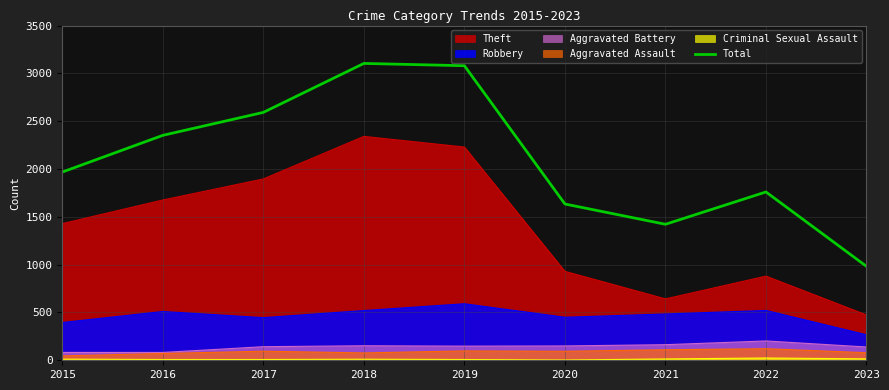

Which category has the highest value across all series?

2018